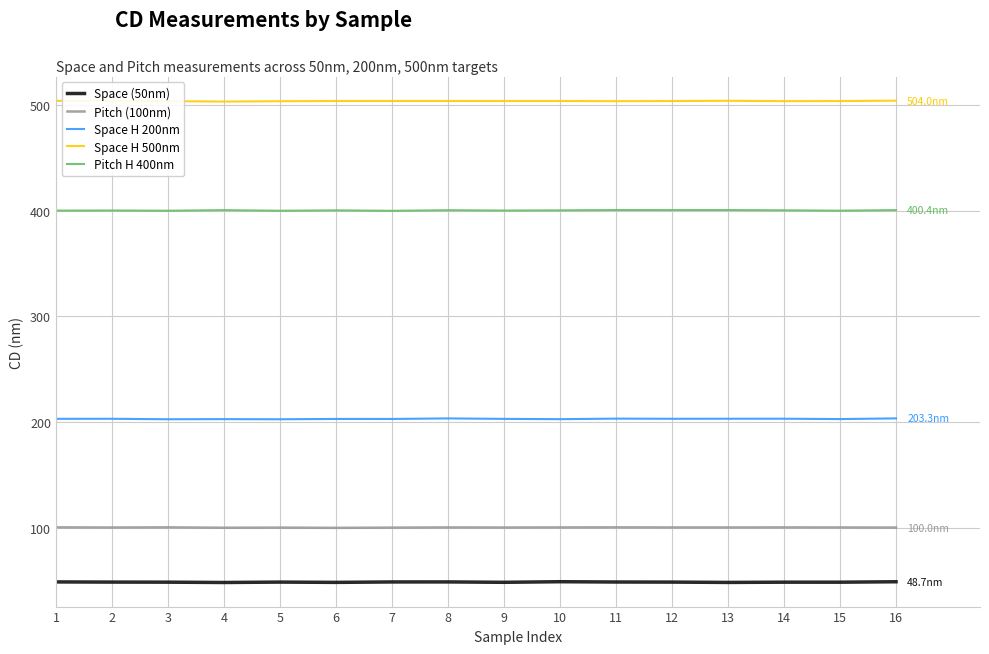

Count the number of data series in this chart.

5